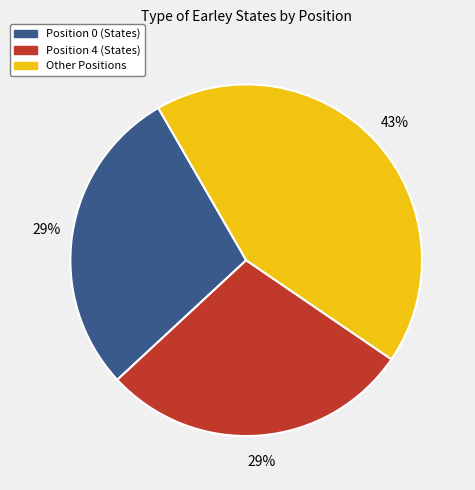

Is it true that Other Positions is 57% of the pie?

False